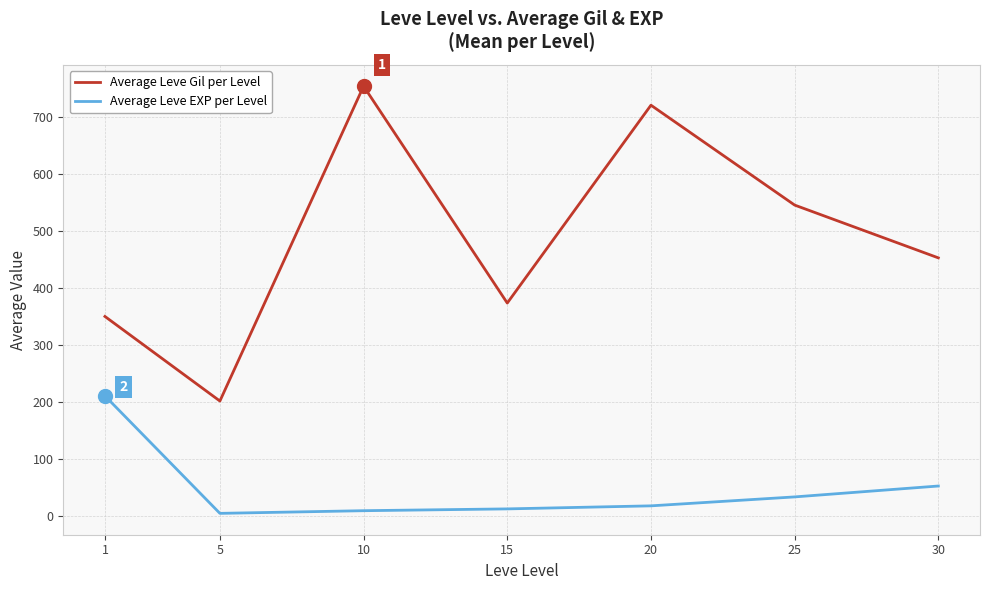

True or false: Average Leve EXP per Level and Average Leve Gil per Level intersect in this chart.

False